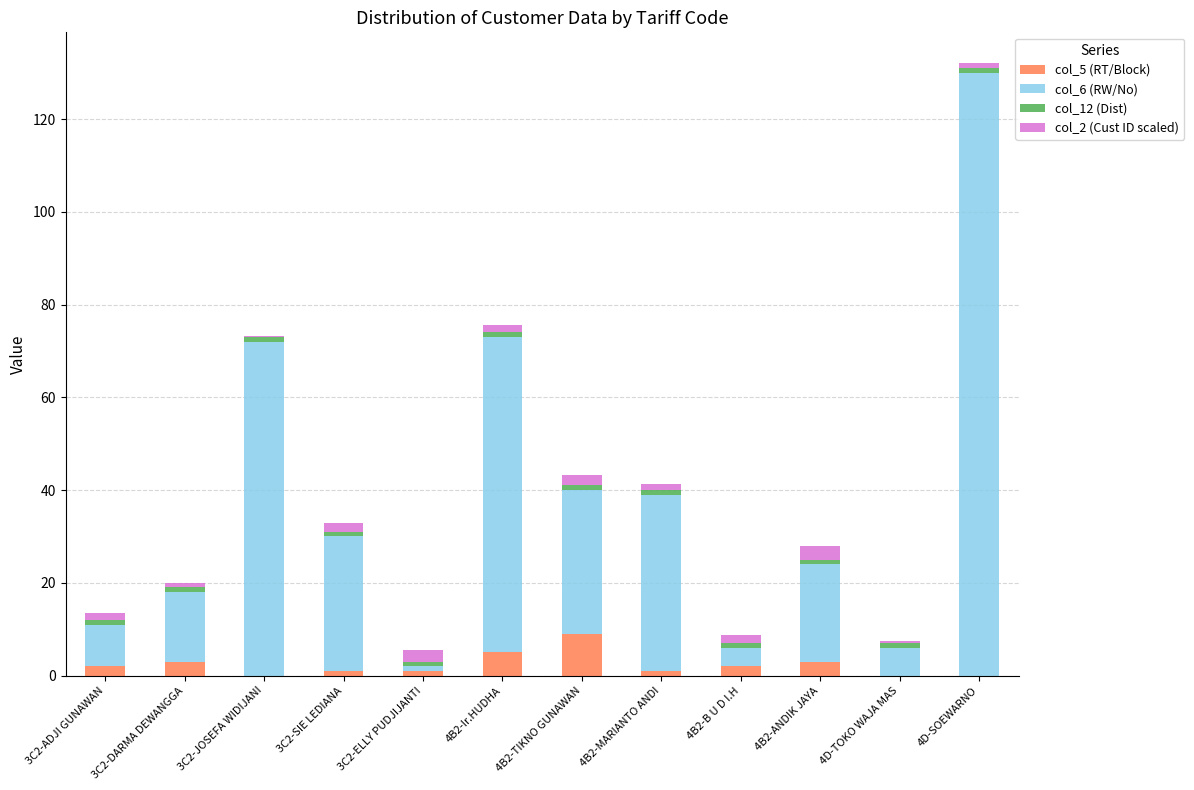

At which category is the sum across all series the highest?

4D-SOEWARNO